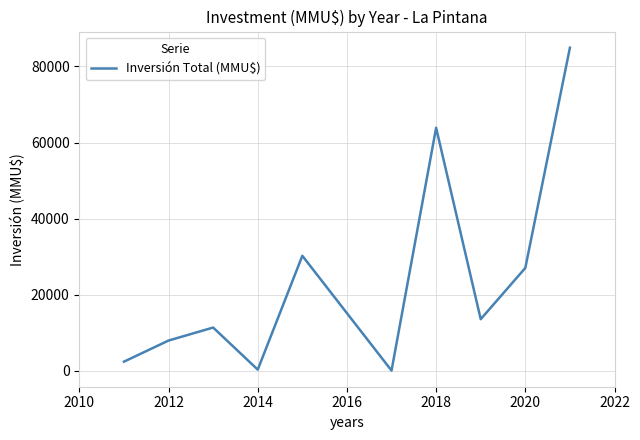

What is the average value?

23315